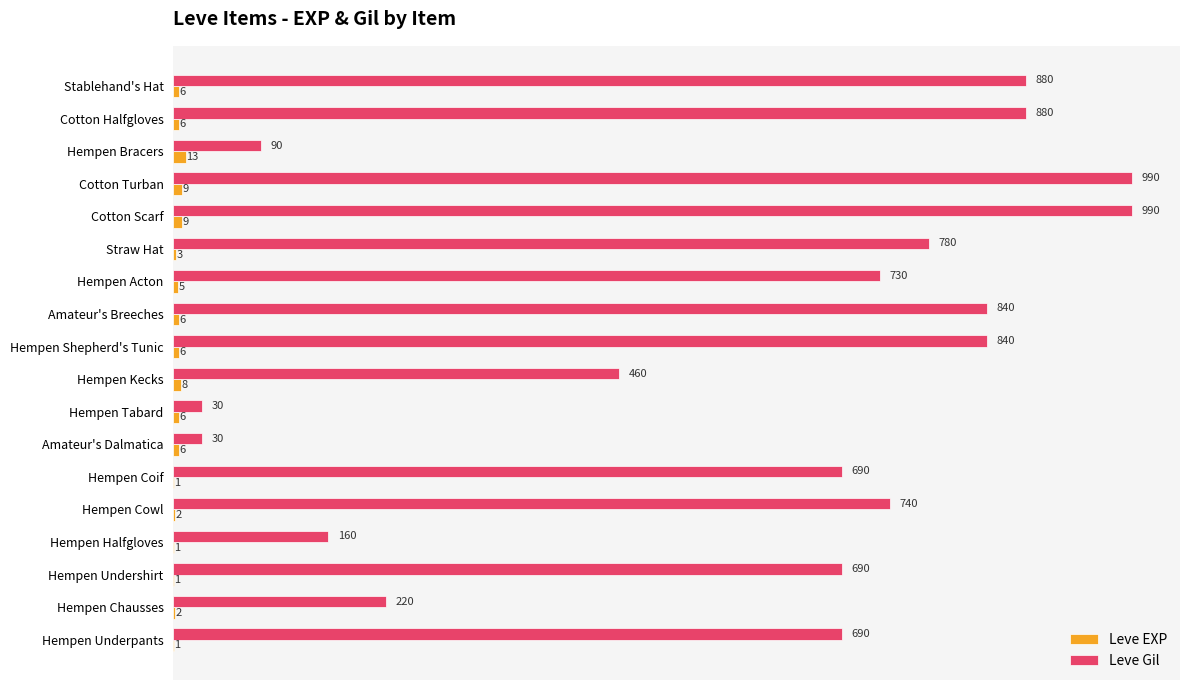

What is the approximate value of Leve Gil at Straw Hat?

780